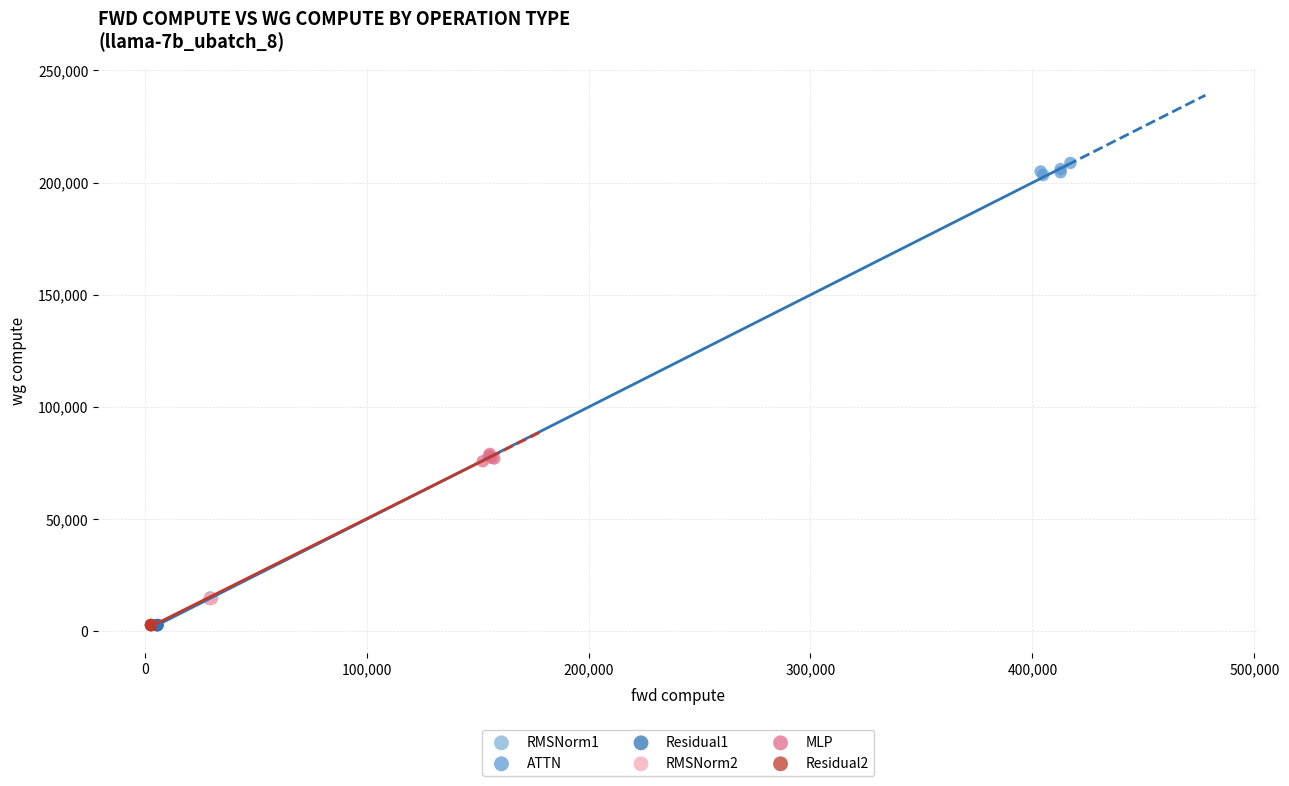

Which series reaches the maximum Y coordinate?

ATTN